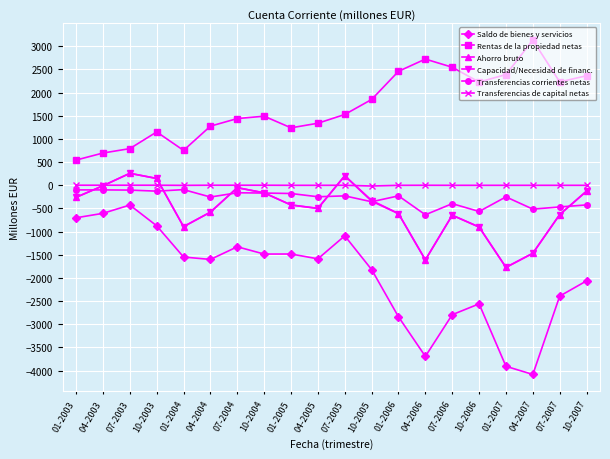

What position from the left is 07-2006?

15